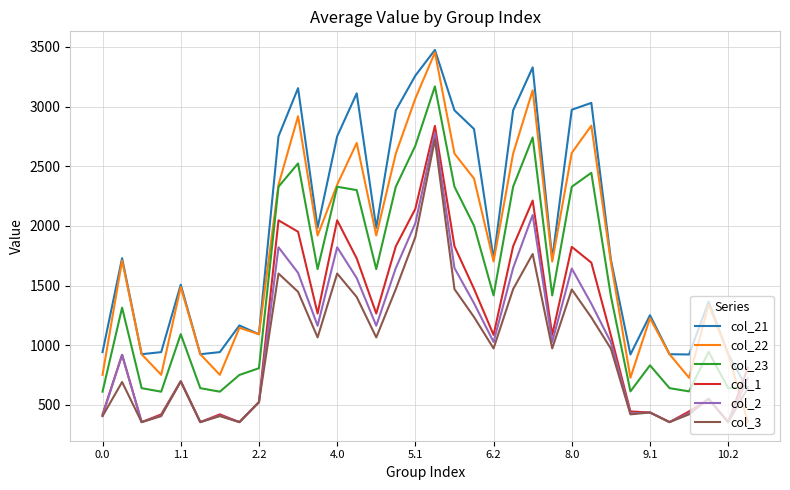

Which series has the largest total across all categories?

col_21